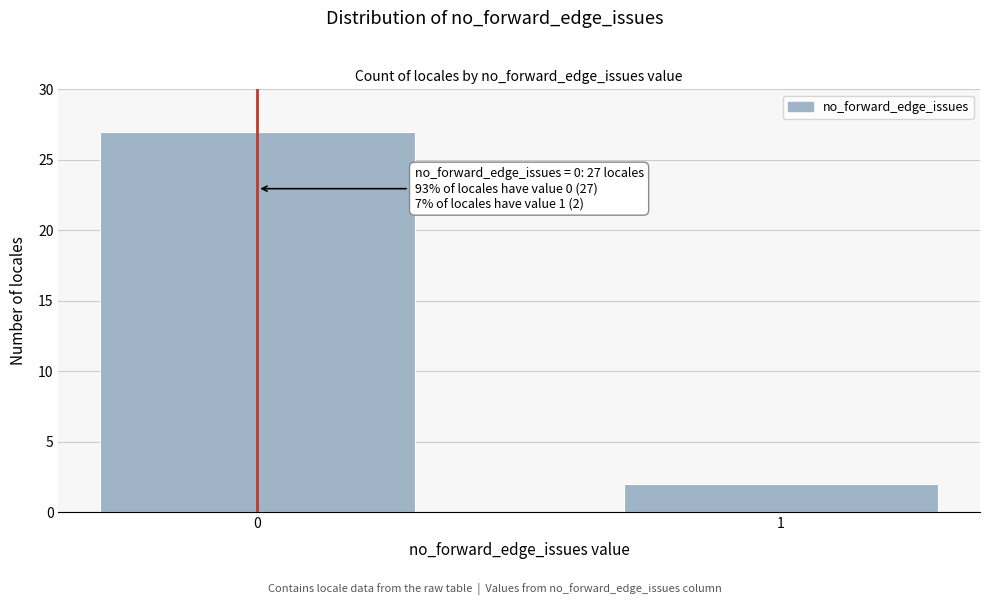

Reading left to right, transcribe all the data shown in this chart.

27	2